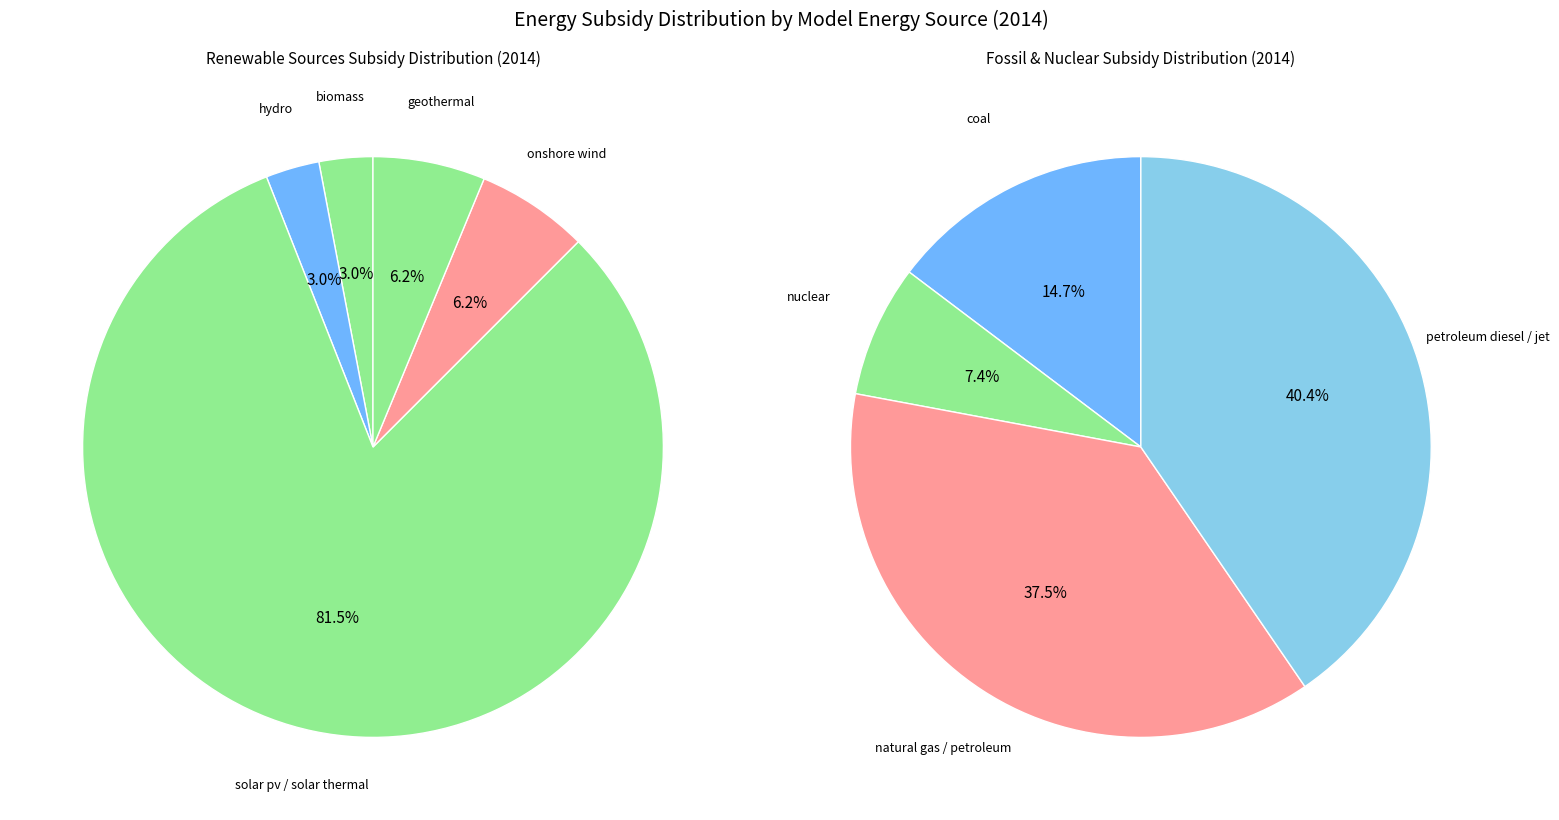

Which slice is the largest?

petroleum diesel / jet